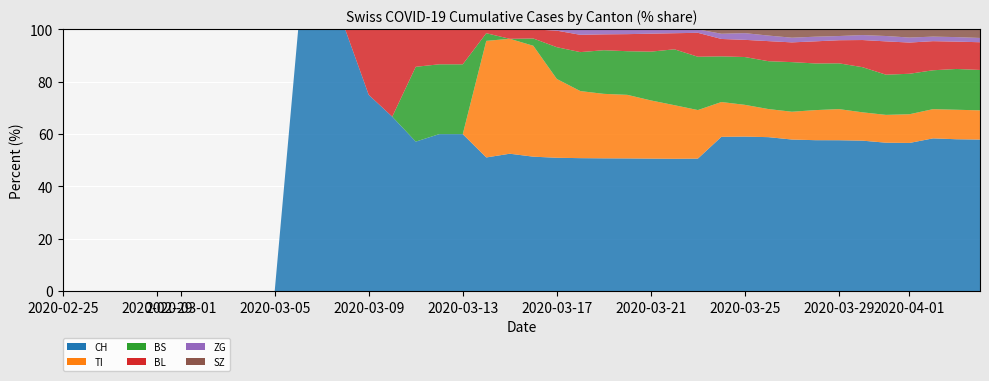

Reading left to right, what are all the values shown in this chart?

CH: 0	0	0	0	0	0	0	0	0	0	1	1	1	3	4	8	9	9	70	73	74	105	123	134	140	155	173	194	355	414	499	584	683	752	877	1079	1183	1376	1479	1630
TI: 0	0	0	0	0	0	0	0	0	0	0	0	0	0	0	0	0	0	61	61	61	62	62	65	67	68	70	71	80	85	91	107	136	155	165	202	229	263	287	314
BS: 0	0	0	0	0	0	0	0	0	0	0	0	0	0	0	4	4	4	4	0	4	25	36	44	46	57	73	78	105	128	155	191	211	228	263	292	323	350	397	434
BL: 0	0	0	0	0	0	0	0	0	0	0	0	0	1	2	2	2	2	2	5	5	13	16	16	18	21	21	35	40	46	65	76	100	115	158	242	249	262	266	298
ZG: 0	0	0	0	0	0	0	0	0	0	0	0	0	0	0	0	0	0	0	0	0	1	5	5	5	5	5	5	12	18	18	18	21	21	29	39	40	41	44	46
SZ: 0	0	0	0	0	0	0	0	0	0	0	0	0	0	0	0	0	0	0	0	0	0	0	0	0	0	0	0	10	10	20	32	33	33	33	48	65	65	75	92